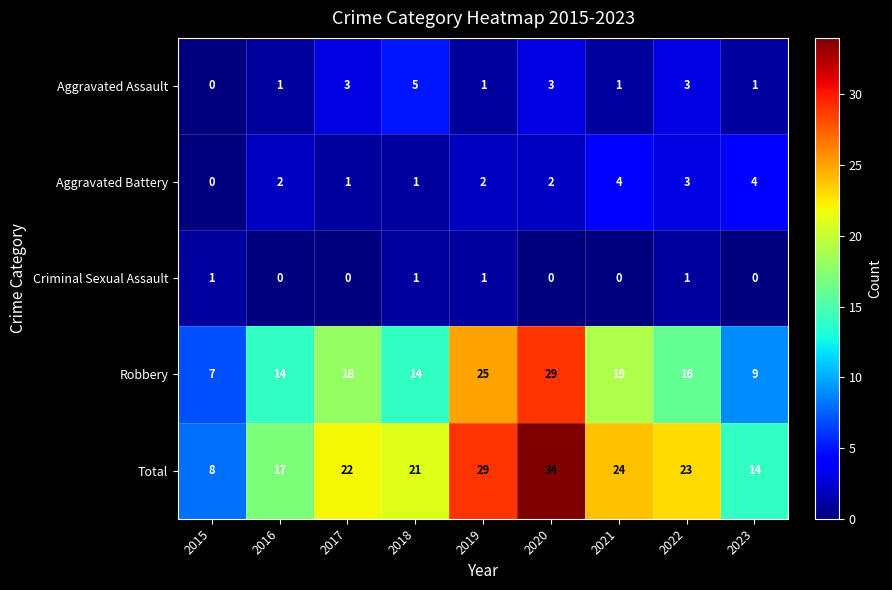

Which category has the highest value in the Robbery series?

2020